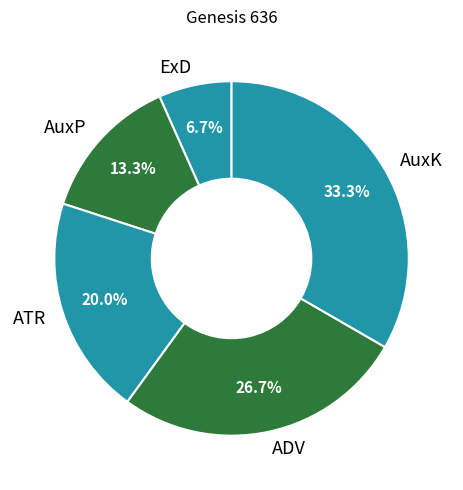

What is the smallest slice in the pie chart?

ExD